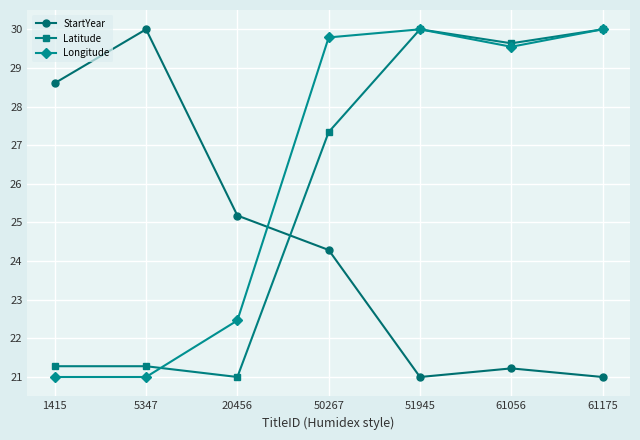

At which label is Latitude closest to 25?

50267